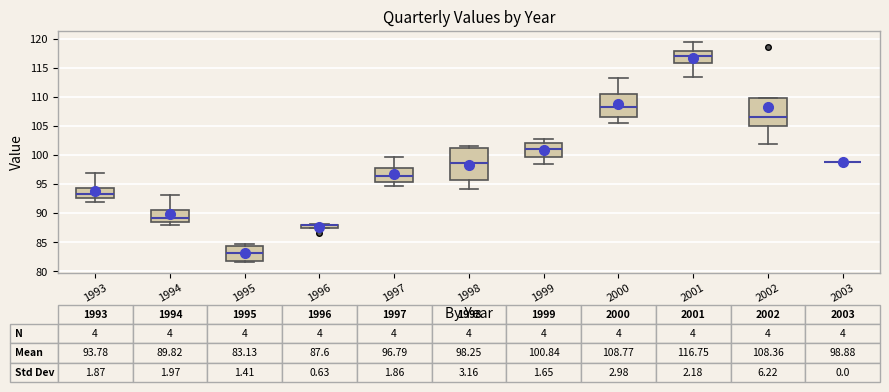

Comparing the boxes themselves (not the whiskers), which one is the tallest?

1998